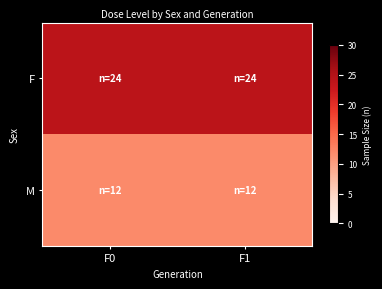

At which category is the sum across all series the highest?

F0